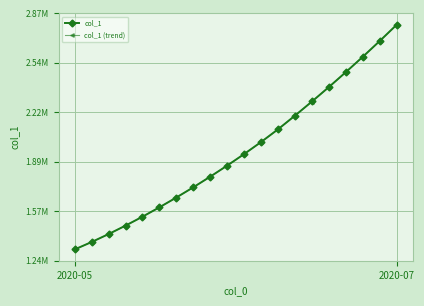

Does the chart have visible grid lines?

Yes